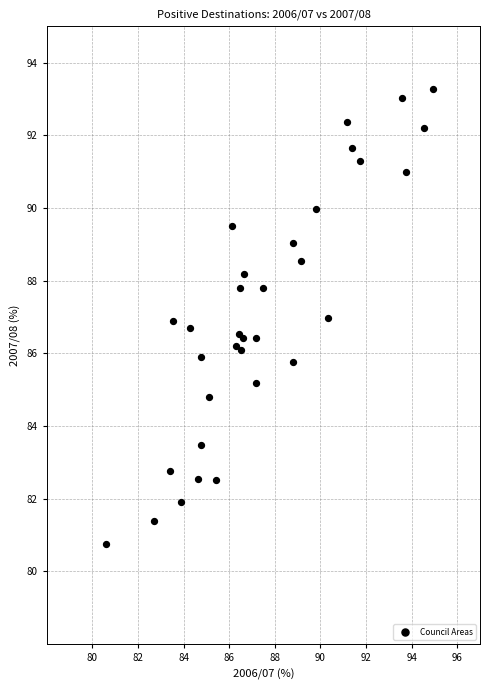

What is the range of Y values (max minus min)?

12.5